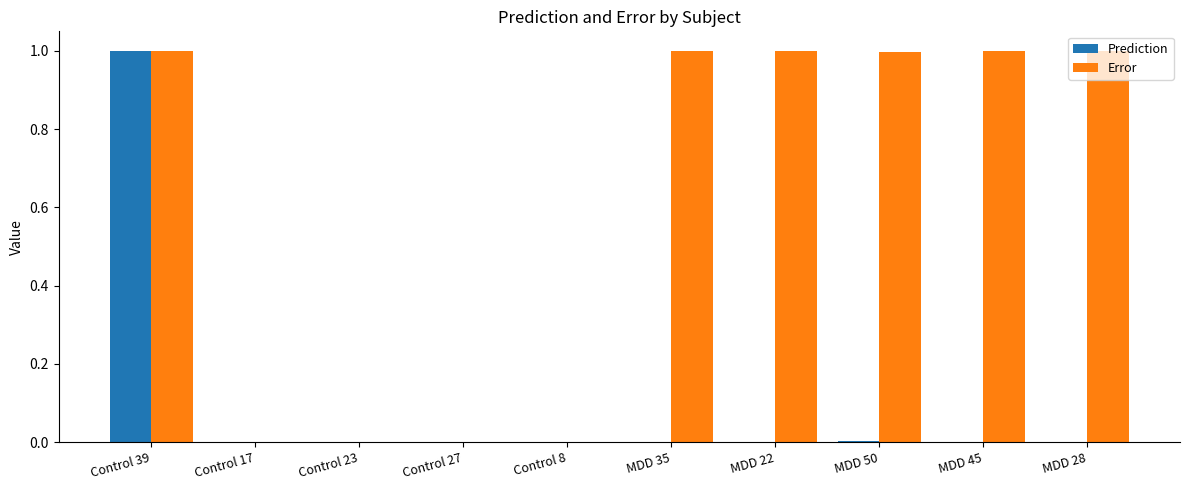

Between Control 8 and MDD 28, which series saw the biggest shift?

Error